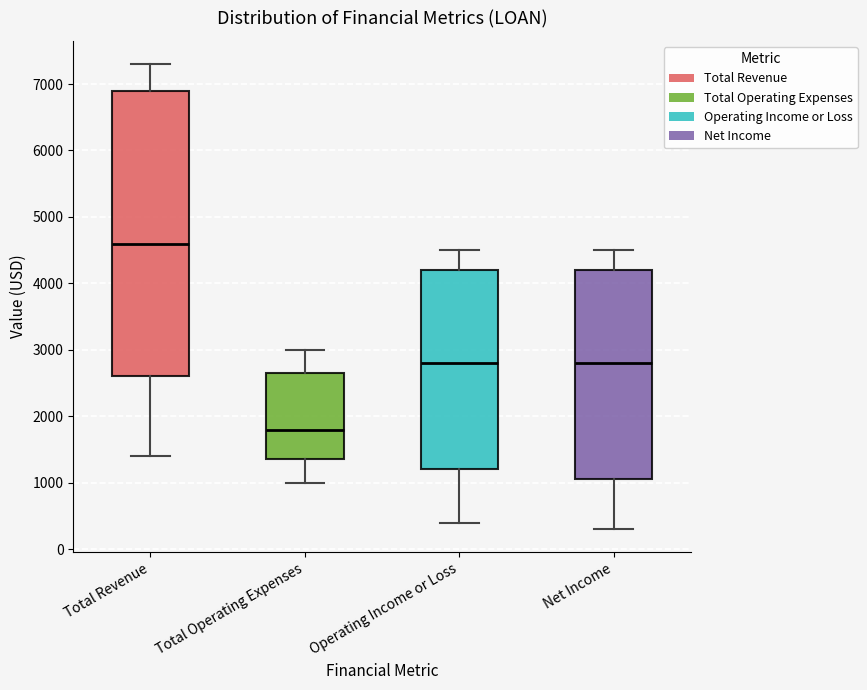

Which box is the tallest, from its lower edge to its upper edge?

Total Revenue